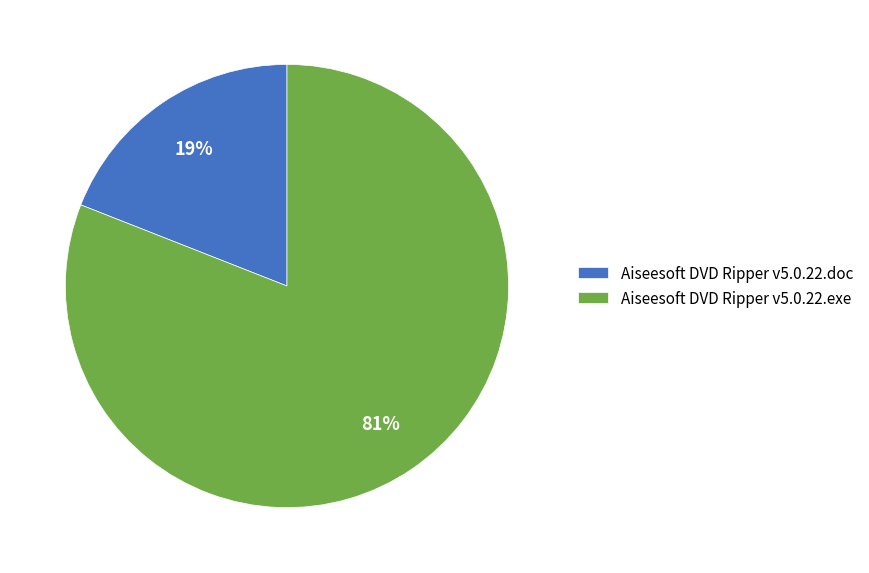

Is it true that Aiseesoft DVD Ripper v5.0.22.exe is 94% of the pie?

False